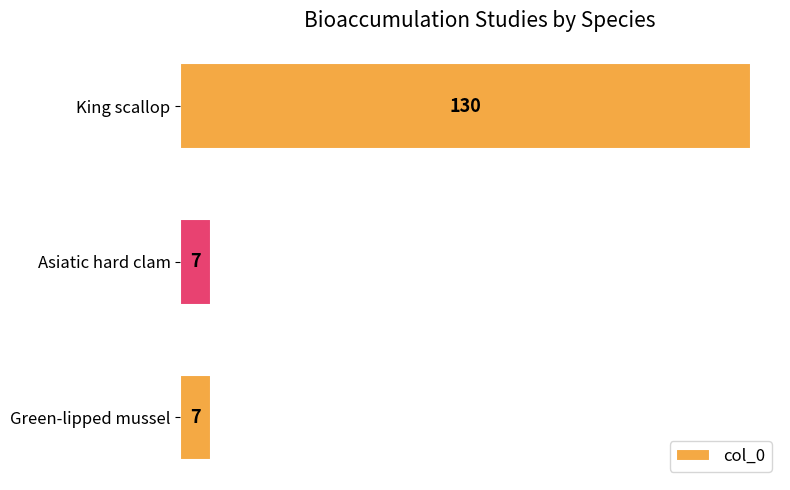

What is the difference between the maximum and minimum values?

123